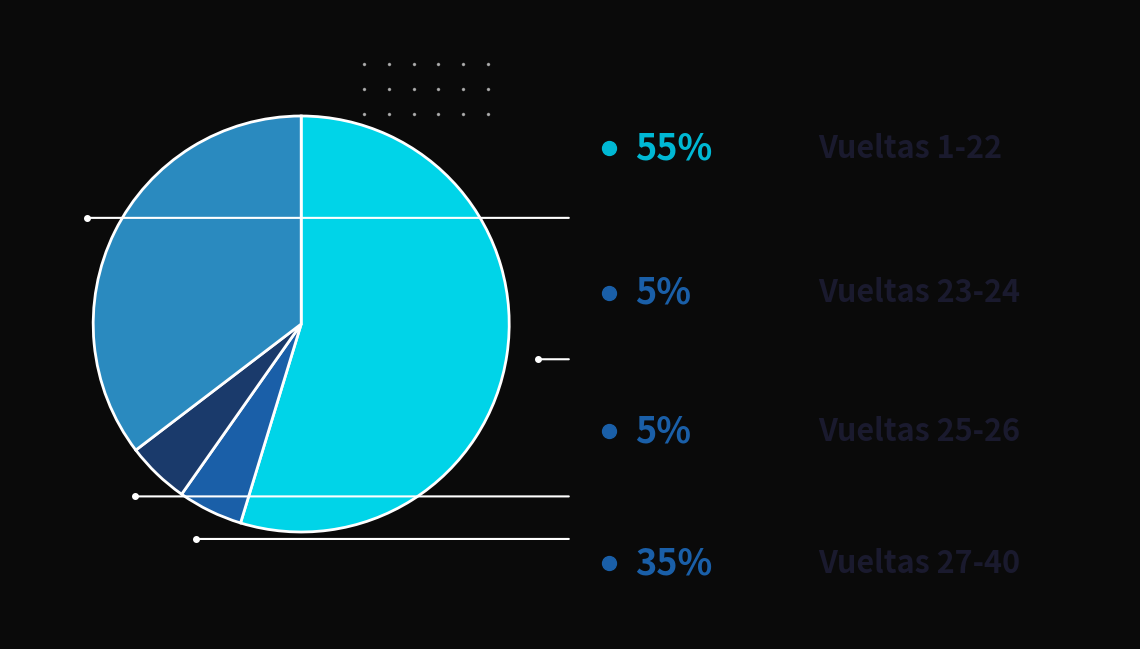

Is there a majority slice in this chart?

Yes